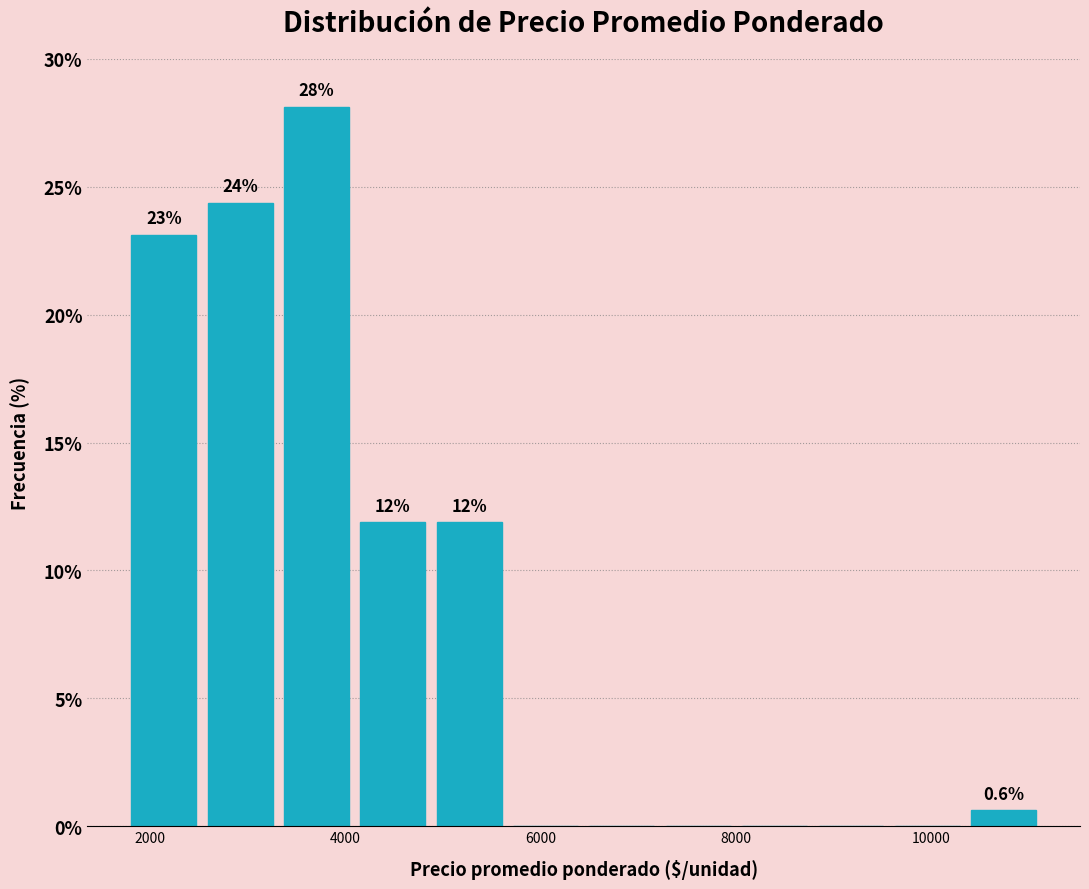

Around what value on the x-axis is the tallest bar? Give the approximate position of its centre, as read against the axis.

3800